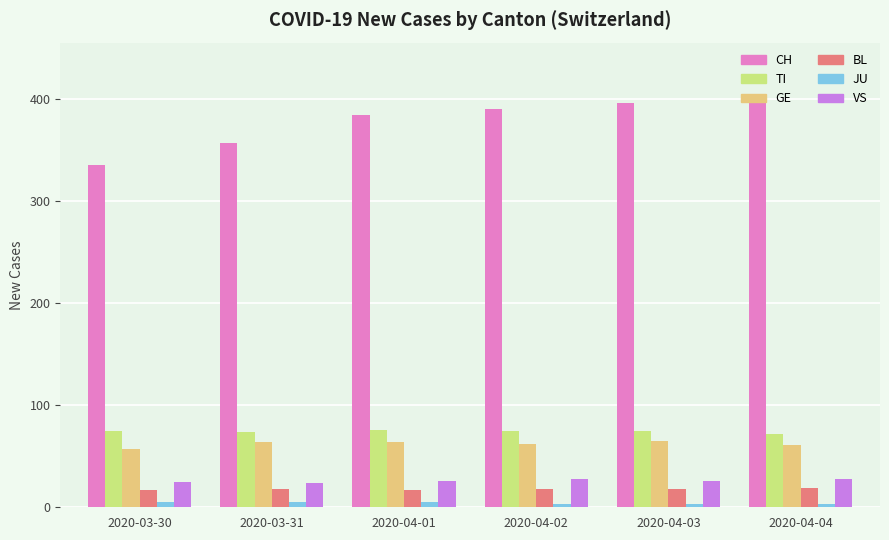

How many bars are there in total?

36